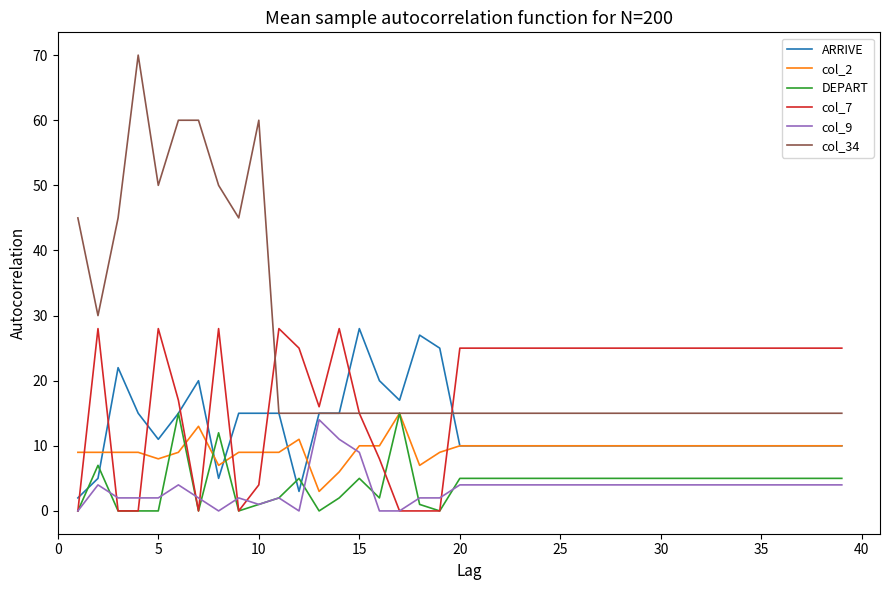

Which series has the largest total across all categories?

col_34